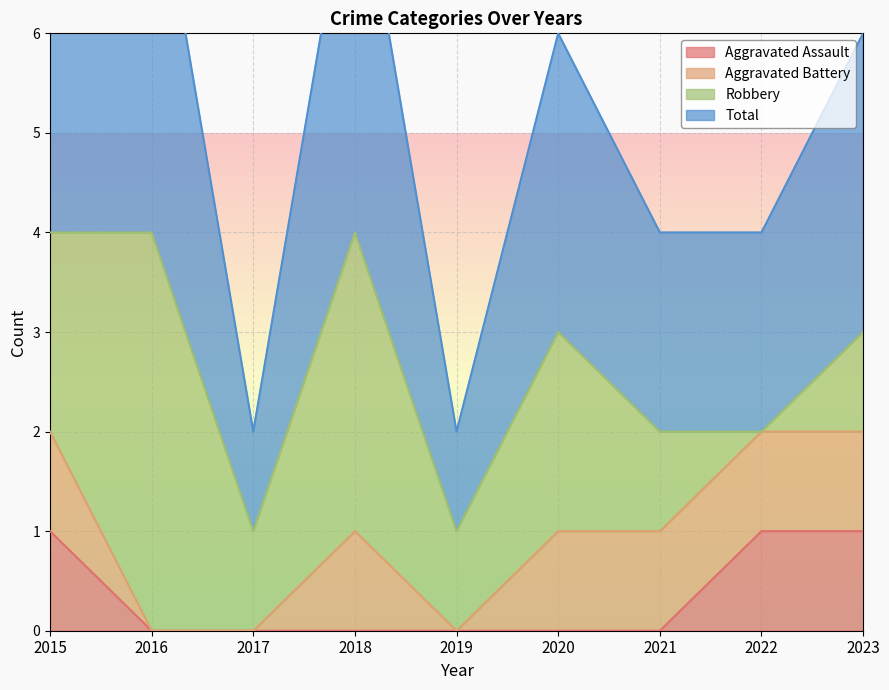

True or false: Aggravated Assault and Total intersect in this chart.

False